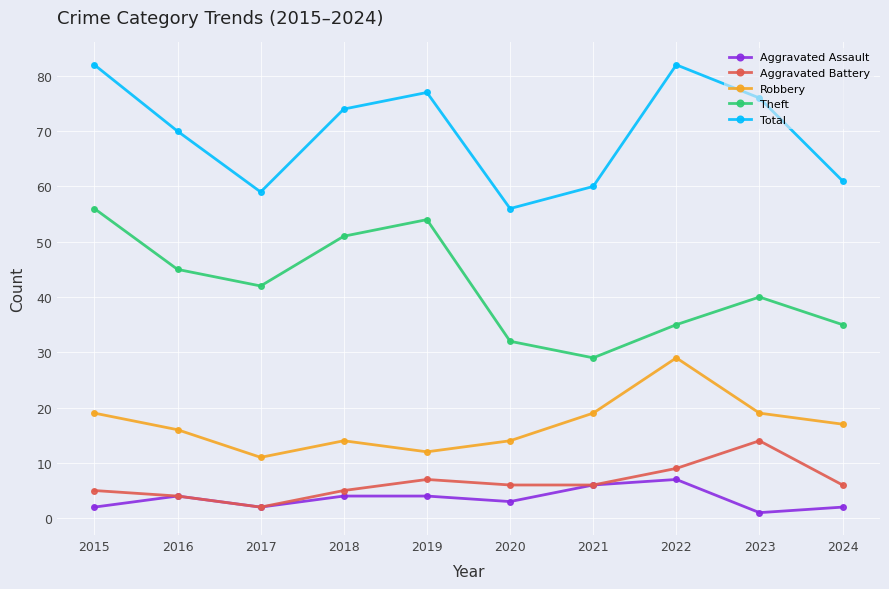

True or false: Total and Theft intersect in this chart.

False